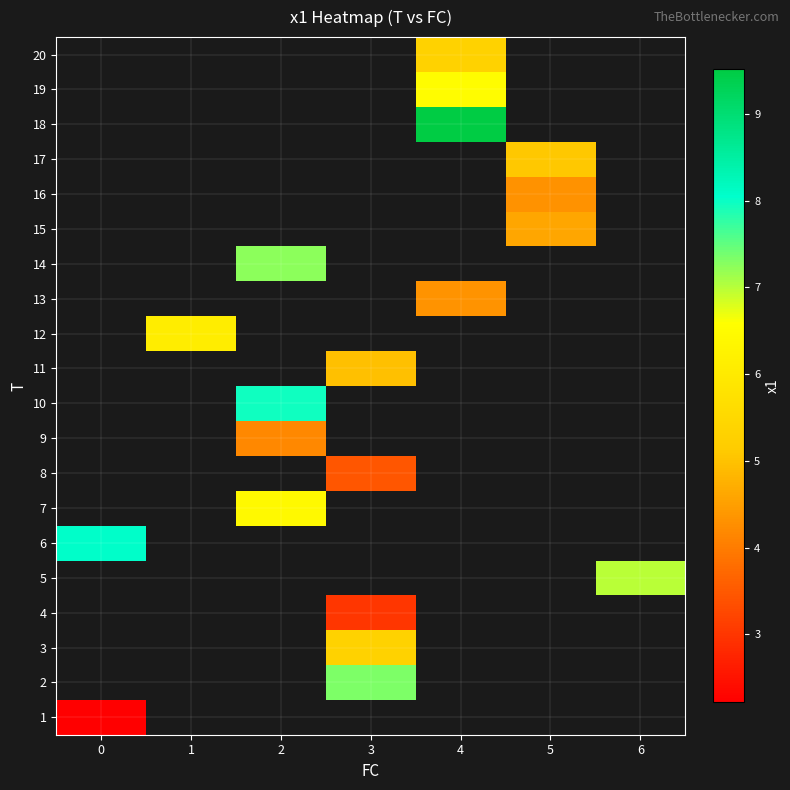

How many positive values does the 18 series have?

1